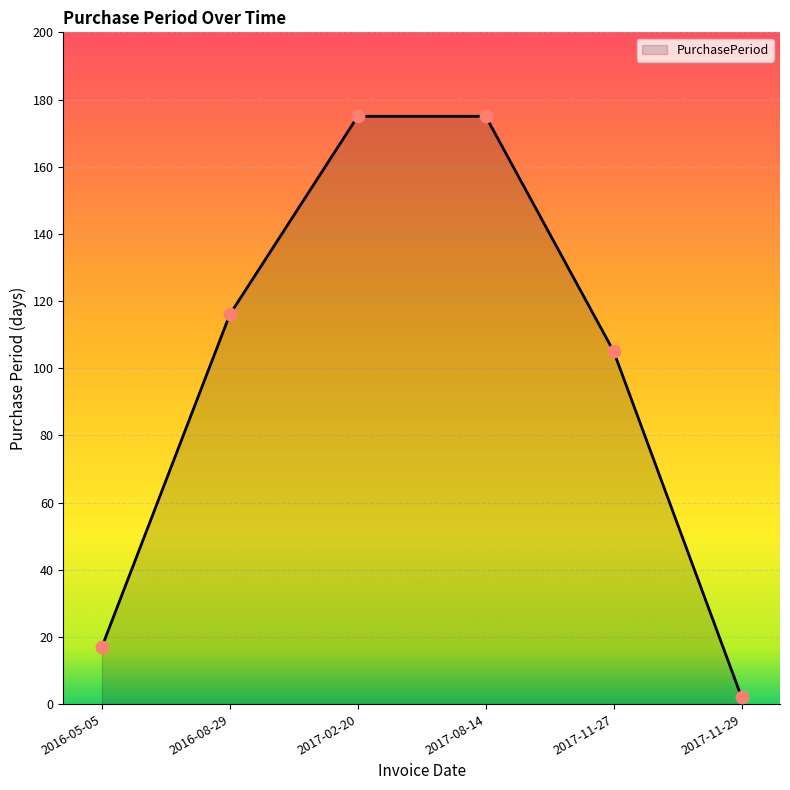

Approximately how many times larger is the value at 2016-08-29 compared to 2017-11-27?

1.1